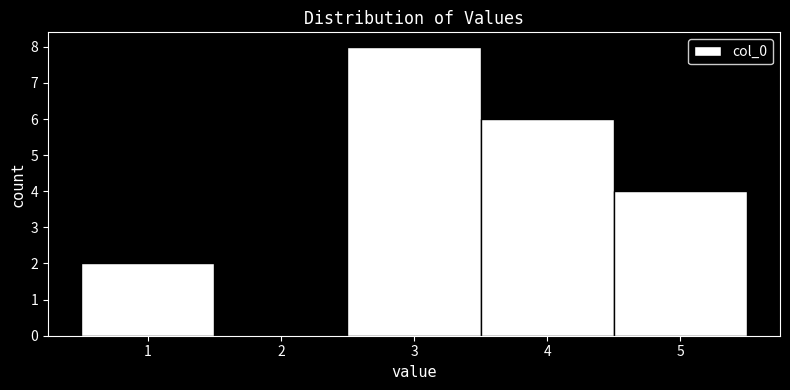

Reading left to right, transcribe this chart: for each bar, give the range it covers on the x-axis and its height. The values are not printed on the chart, so give them approximately, as read against the axis.

0.5 to 1.5: 2
1.5 to 2.5: 0
2.5 to 3.5: 8
3.5 to 4.5: 6
4.5 to 5.5: 4